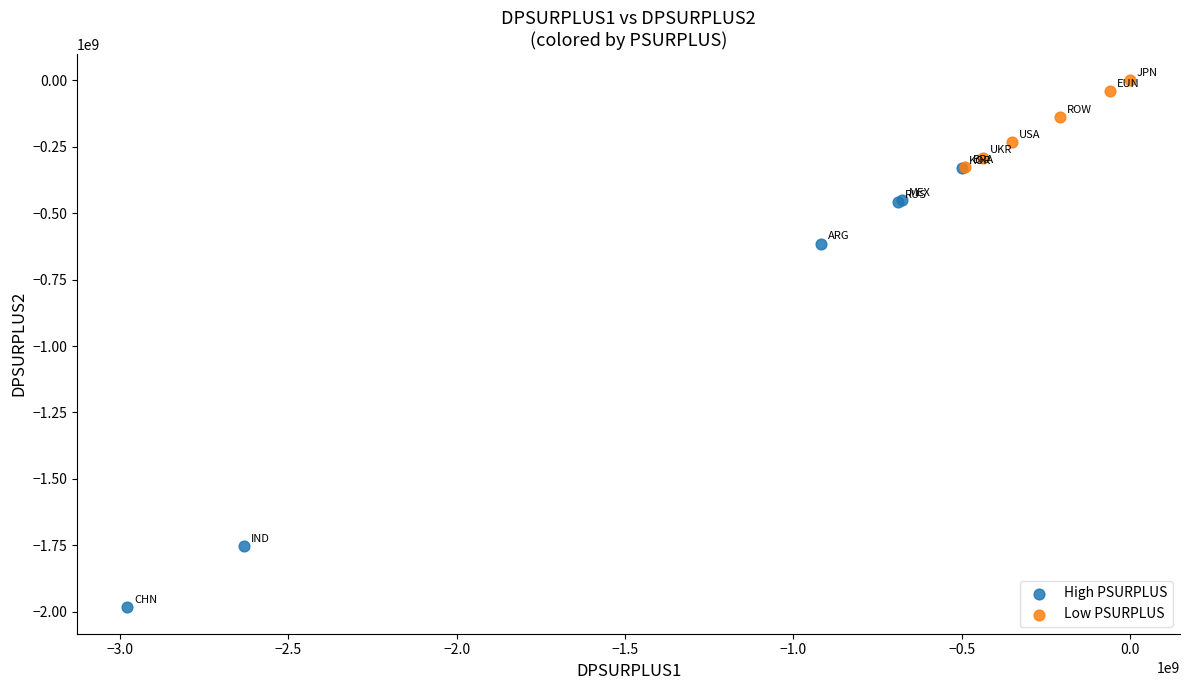

What are all the series names shown in the legend?

High PSURPLUS, Low PSURPLUS